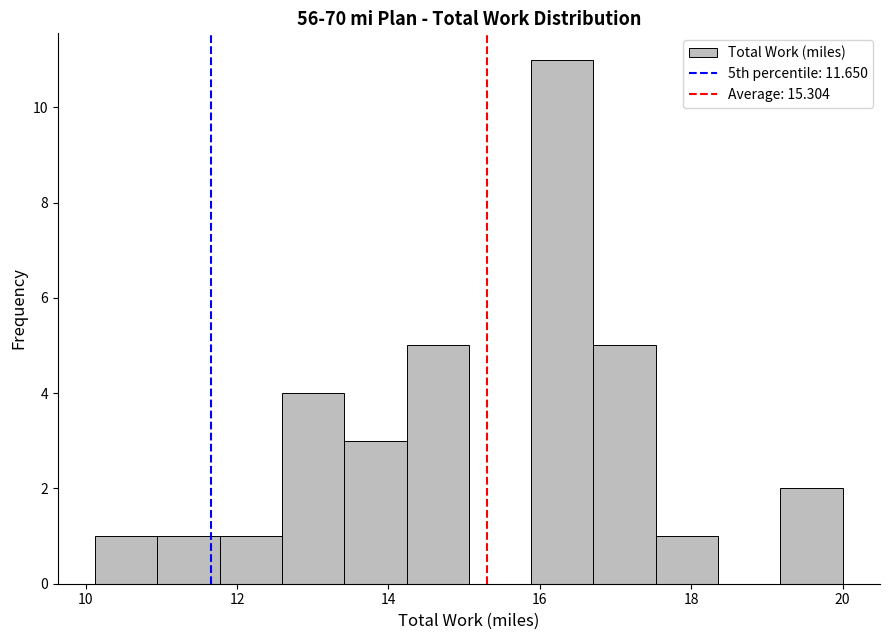

Reading left to right, transcribe this chart: for each bar, give the range it covers on the x-axis and its height. Neither the bar edges nor the heights are printed on the chart, so give them approximately, as read against the axes.

10.2 to 11.0: 1
11.0 to 11.8: 1
11.8 to 12.6: 1
12.6 to 13.4: 4
13.4 to 14.2: 3
14.2 to 15.0: 5
15.0 to 15.8: 0
15.8 to 16.8: 11
16.8 to 17.6: 5
17.6 to 18.4: 1
18.4 to 19.2: 0
19.2 to 20.0: 2